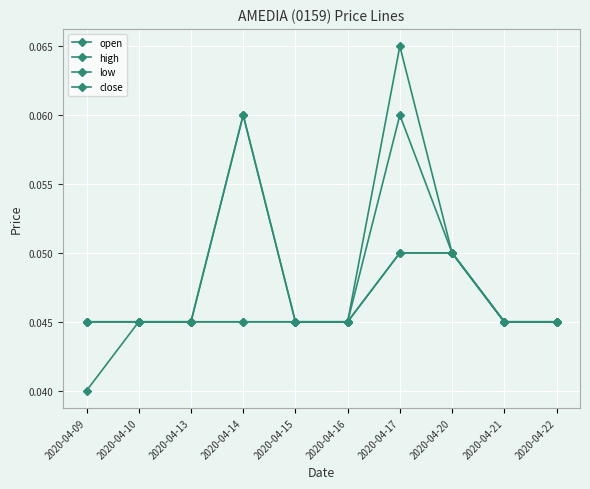

Does the chart have visible grid lines?

Yes